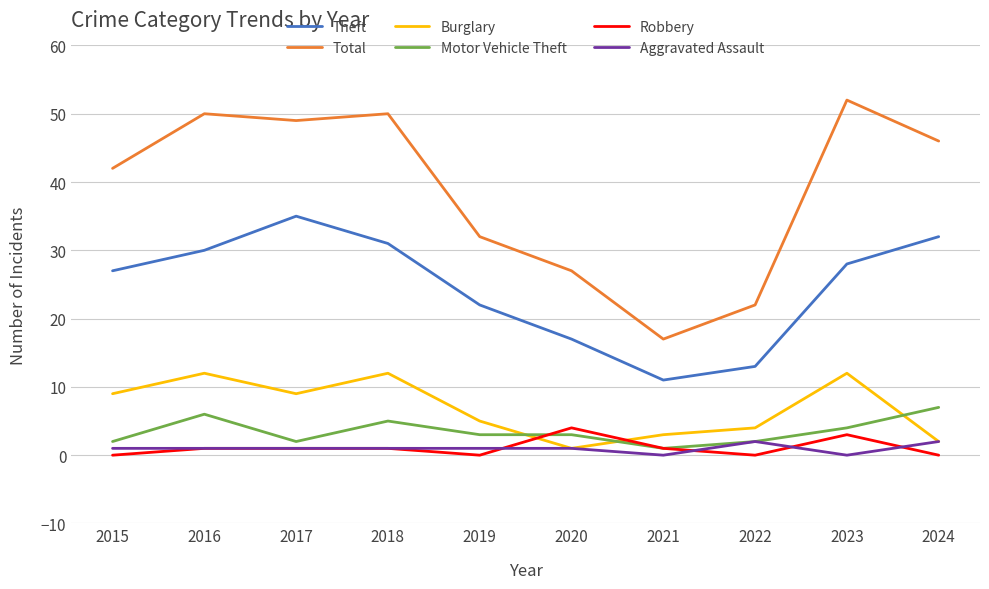

Reading left to right, extract all data points from this chart.

Theft: 2015=27	2016=30	2017=35	2018=31	2019=22	2020=17	2021=11	2022=13	2023=28	2024=32
Total: 2015=42	2016=50	2017=49	2018=50	2019=32	2020=27	2021=17	2022=22	2023=52	2024=46
Burglary: 2015=9	2016=12	2017=9	2018=12	2019=5	2020=1	2021=3	2022=4	2023=12	2024=2
Motor Vehicle Theft: 2015=2	2016=6	2017=2	2018=5	2019=3	2020=3	2021=1	2022=2	2023=4	2024=7
Robbery: 2015=0	2016=1	2017=1	2018=1	2019=0	2020=4	2021=1	2022=0	2023=3	2024=0
Aggravated Assault: 2015=1	2016=1	2017=1	2018=1	2019=1	2020=1	2021=0	2022=2	2023=0	2024=2